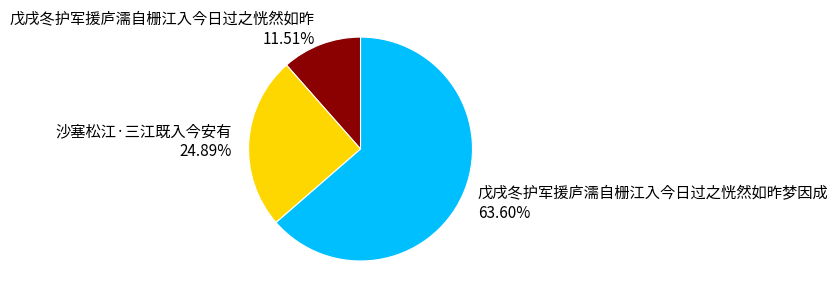

Is there any slice that represents more than half of the pie?

Yes